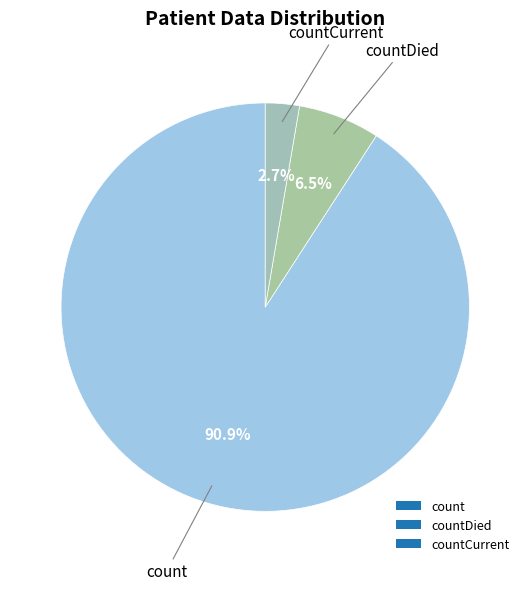

Rank the categories by value from highest to lowest.

count, countDied, countCurrent